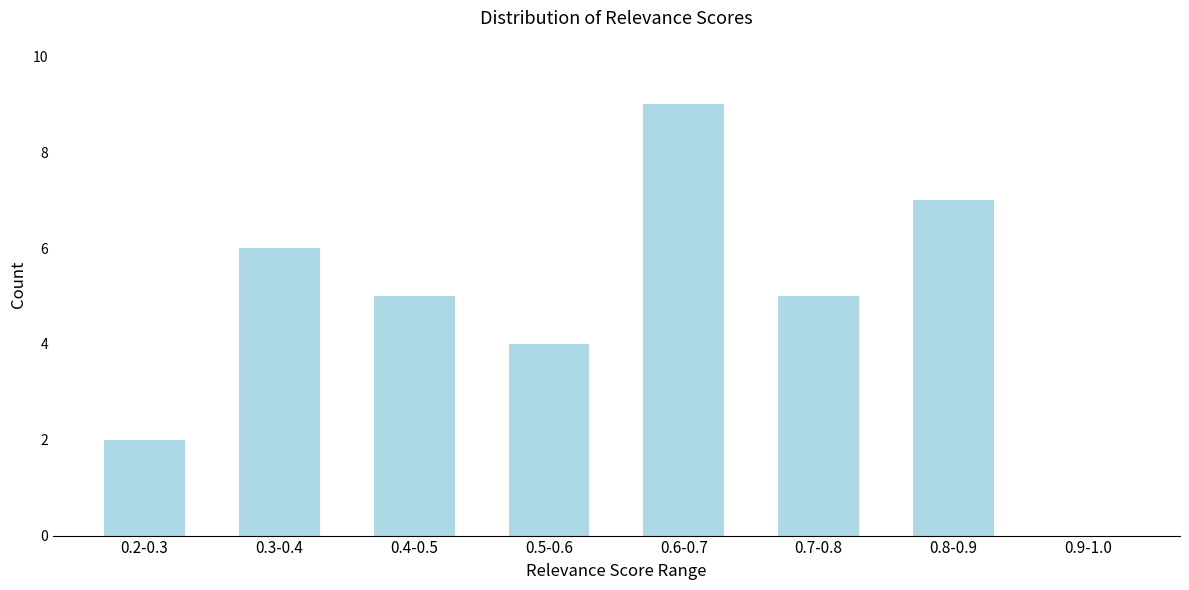

Reading left to right, what are all the values shown in this chart?

0.2-0.3=2	0.3-0.4=6	0.4-0.5=5	0.5-0.6=4	0.6-0.7=9	0.7-0.8=5	0.8-0.9=7	0.9-1.0=0